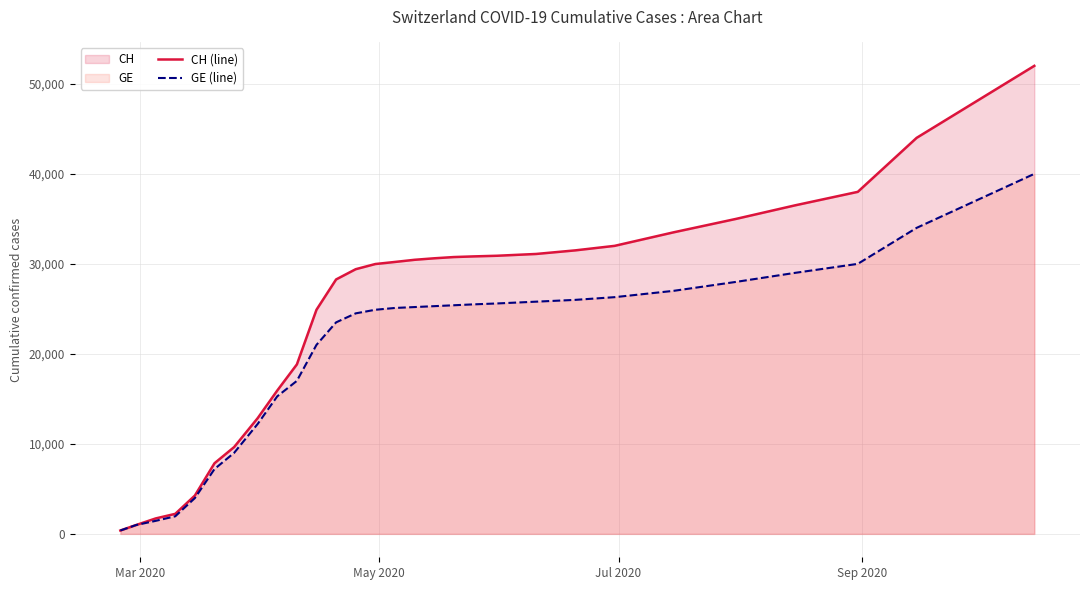

Does the chart display data point markers on the line(s)?

No